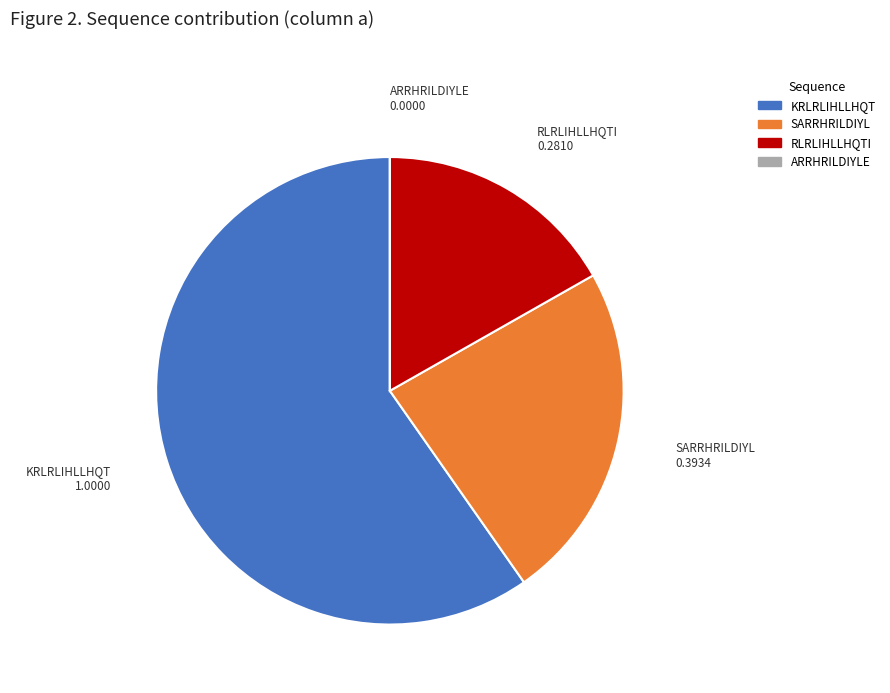

Which category has the biggest portion of the pie?

KRLRLIHLLHQT